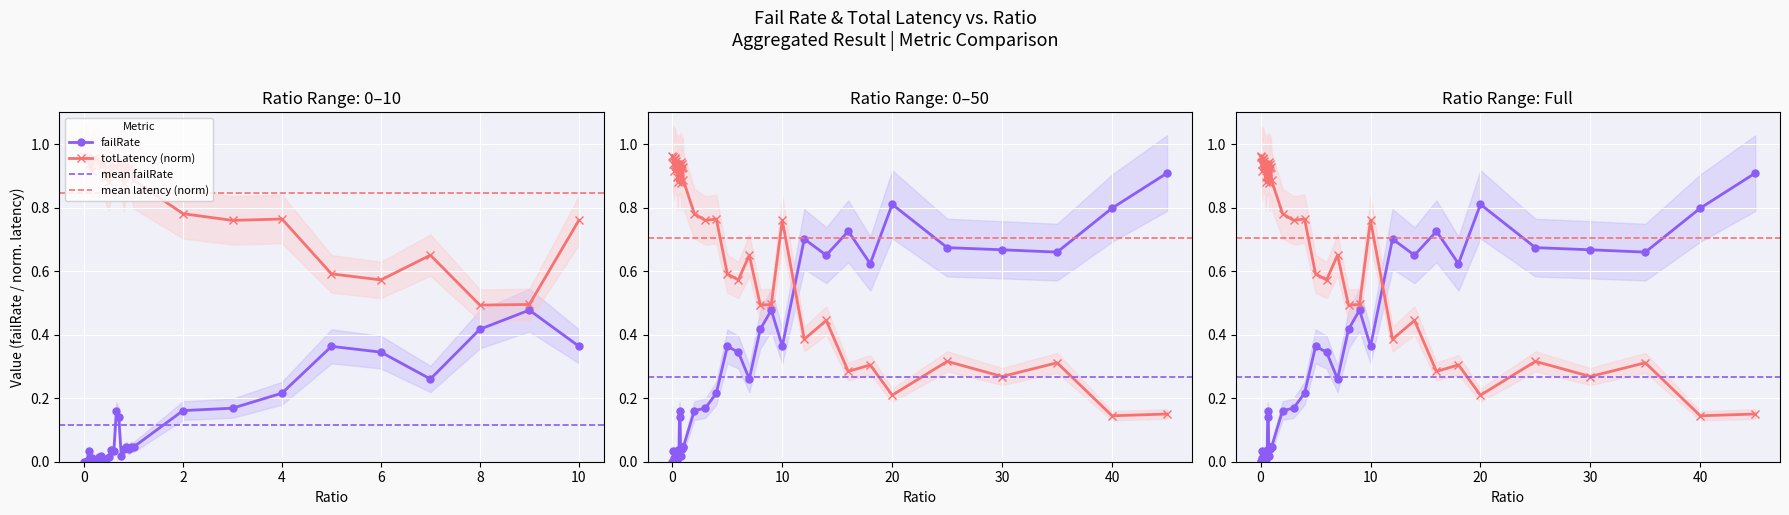

The value of failRate at 0.6 is 0.0. True or false?

False